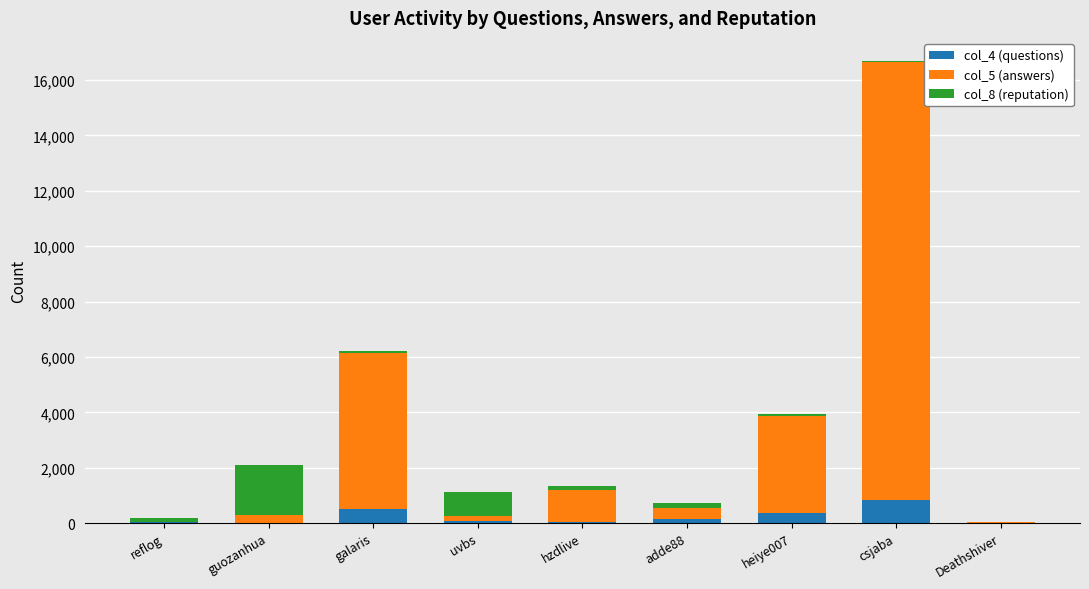

At which category is the sum across all series the highest?

csjaba